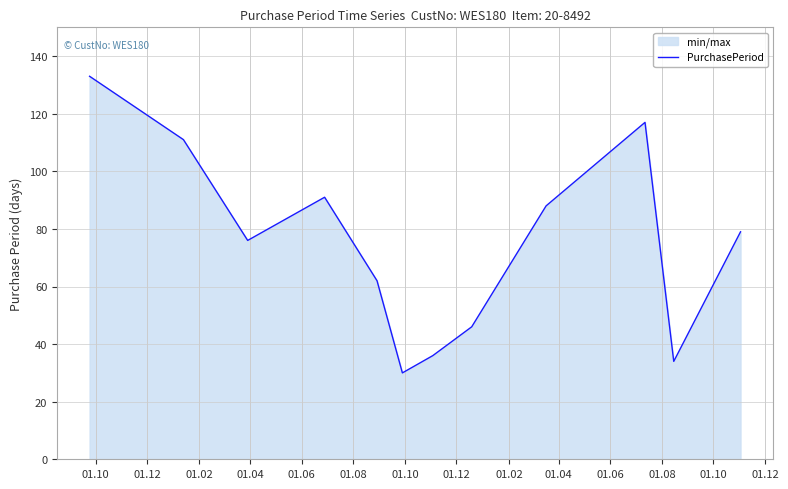

How many data points are above 79?

5